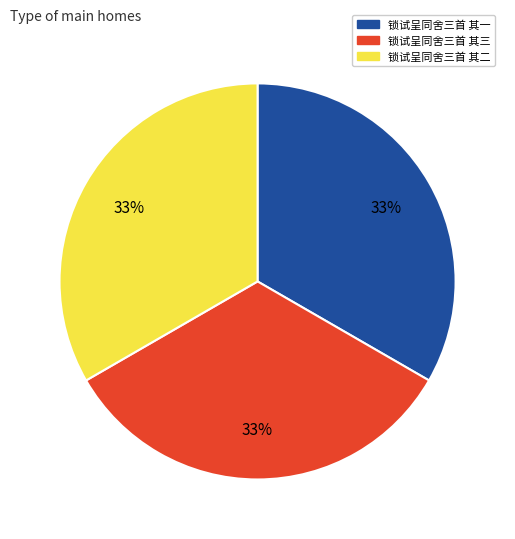

What is the ratio of the value at 锁试呈同舍三首 其三 to the value at 锁试呈同舍三首 其二?

1.0